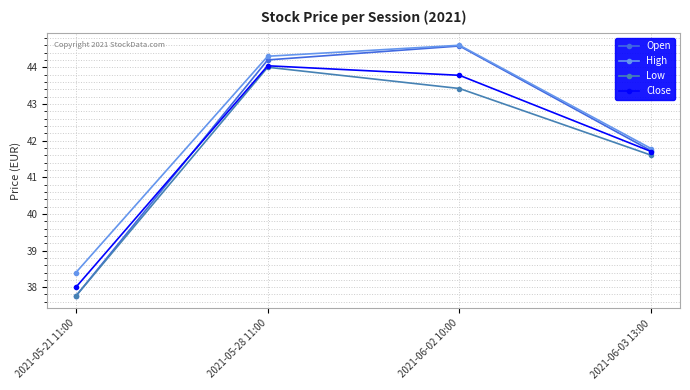

Does the chart display data point markers on the line(s)?

Yes